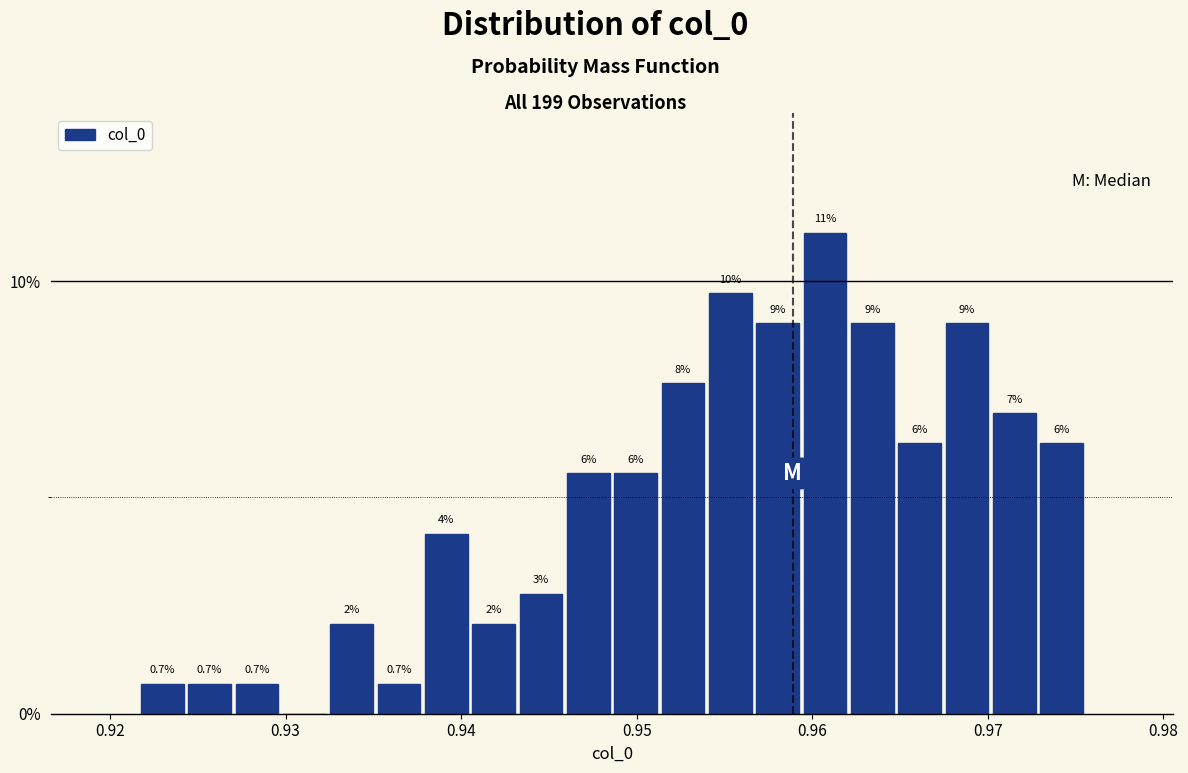

Read against the x-axis, roughly where is the centre of the tallest bar?

0.961